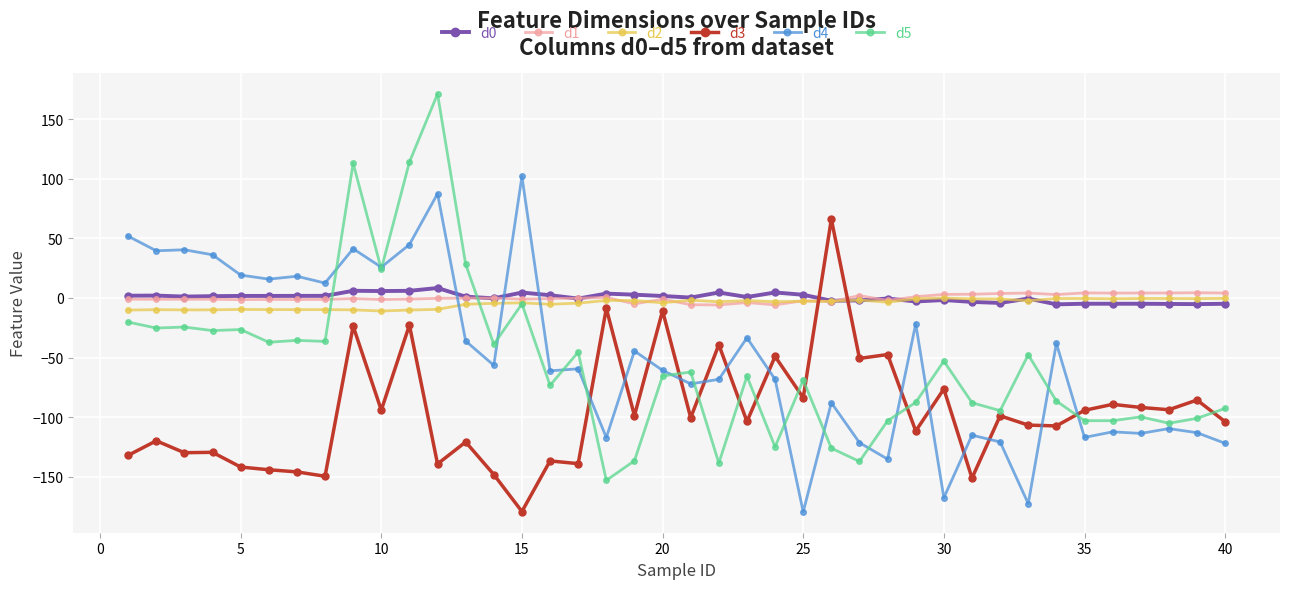

After their last crossing, which series has the higher values: d3 or d4?

d3